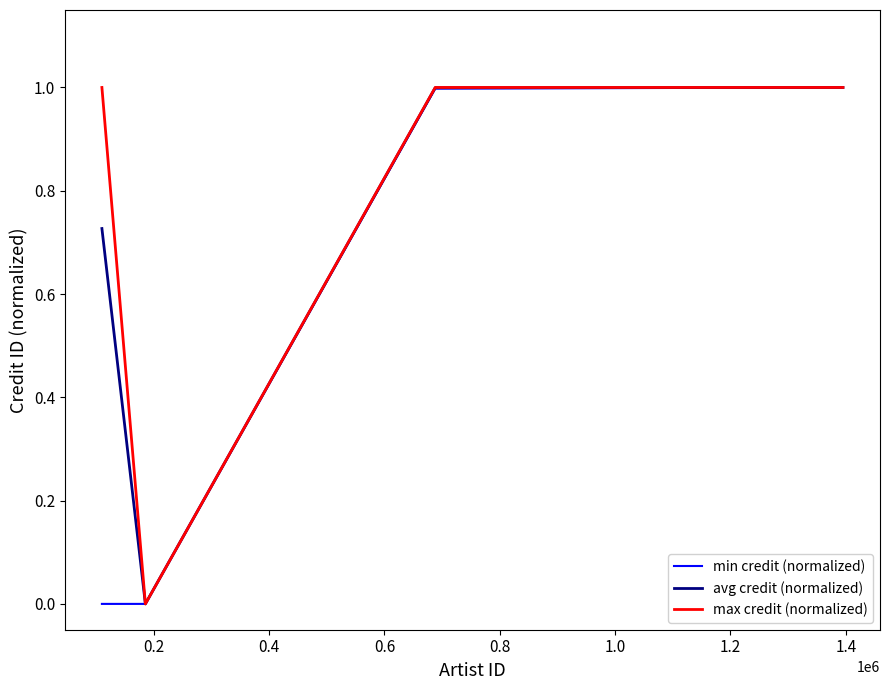

List the series in order of their overall mean, lowest first.

min credit (normalized), avg credit (normalized), max credit (normalized)